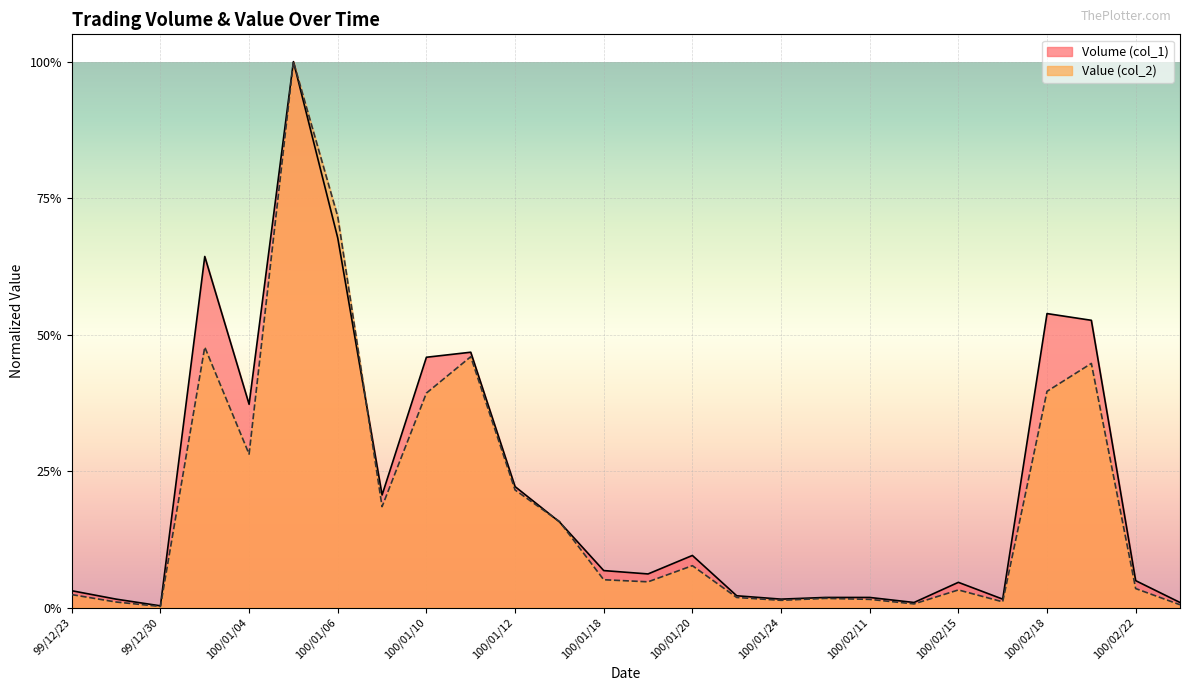

Reading left to right, extract all data points from this chart.

Volume (col_1): 0.0	0.0	0.0	0.6	0.4	1.0	0.7	0.2	0.5	0.5	0.2	0.2	0.1	0.1	0.1	0.0	0.0	0.0	0.0	0.0	0.0	0.0	0.5	0.5	0.0	0.0
Value (col_2): 0.0	0.0	0.0	0.5	0.3	1.0	0.7	0.2	0.4	0.5	0.2	0.2	0.1	0.0	0.1	0.0	0.0	0.0	0.0	0.0	0.0	0.0	0.4	0.4	0.0	0.0